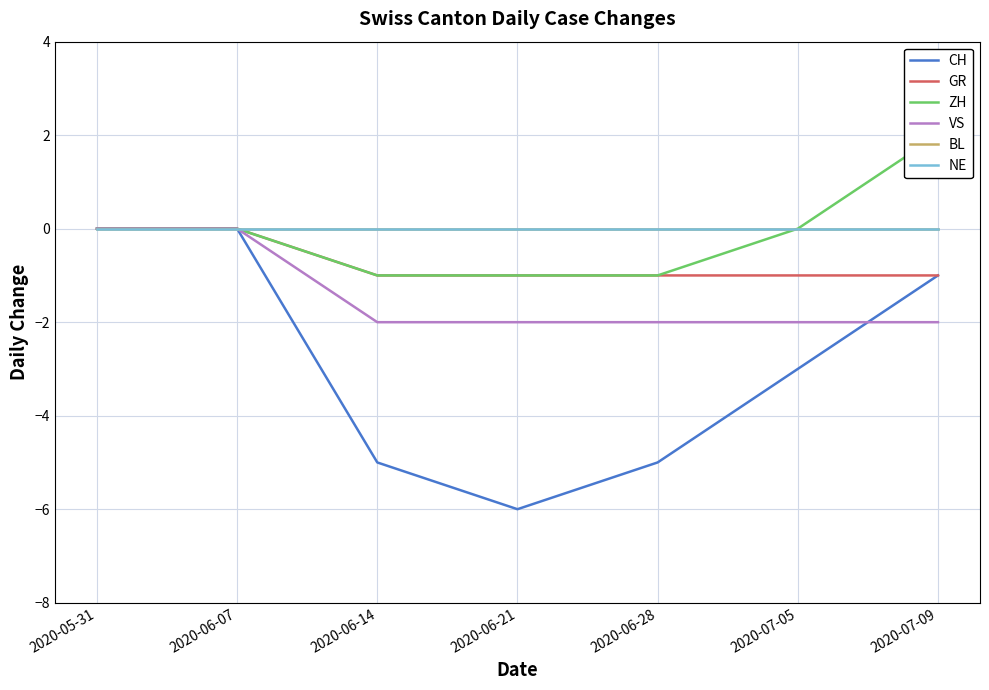

Reading left to right, list all the values displayed in this chart.

CH: 0	0	-5	-6	-5	-3	-1
GR: 0	0	-1	-1	-1	-1	-1
ZH: 0	0	-1	-1	-1	0	2
VS: 0	0	-2	-2	-2	-2	-2
BL: 0	0	0	0	0	0	0
NE: 0	0	0	0	0	0	0